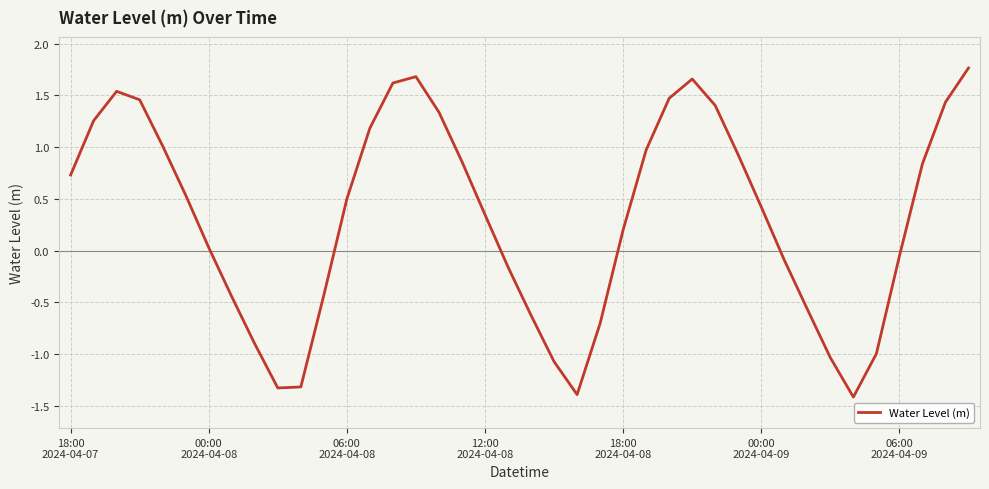

What is the greatest value displayed?

1.8